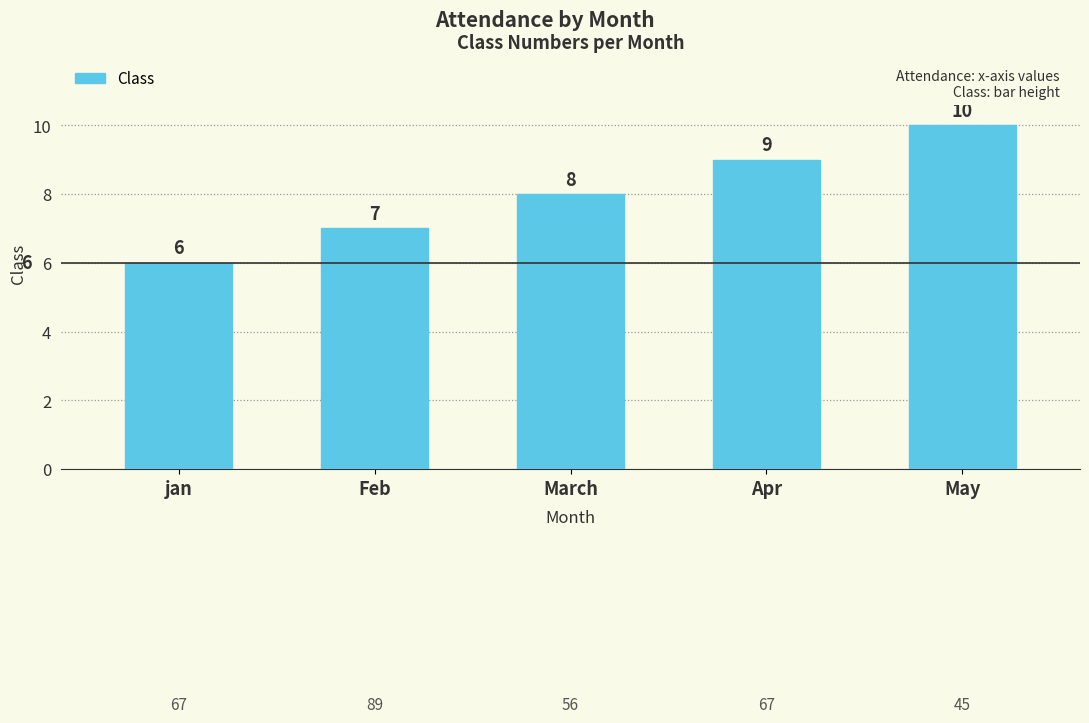

What is the minimum value shown in the chart?

6